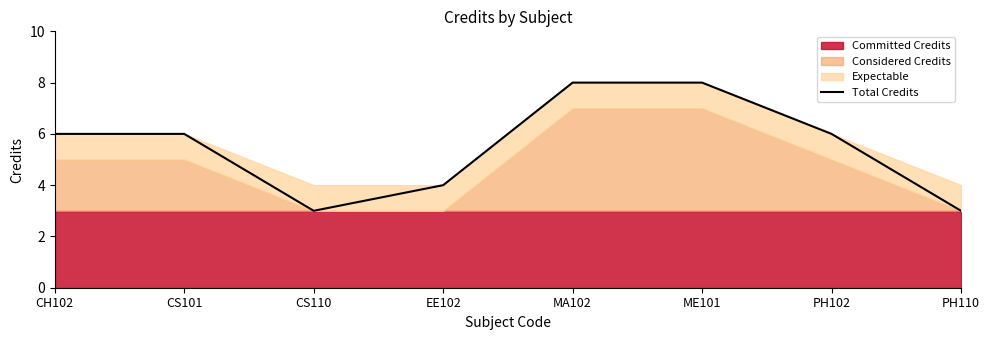

Reading left to right, what are all the values shown in this chart?

CH102=6	CS101=6	CS110=3	EE102=4	MA102=8	ME101=8	PH102=6	PH110=3